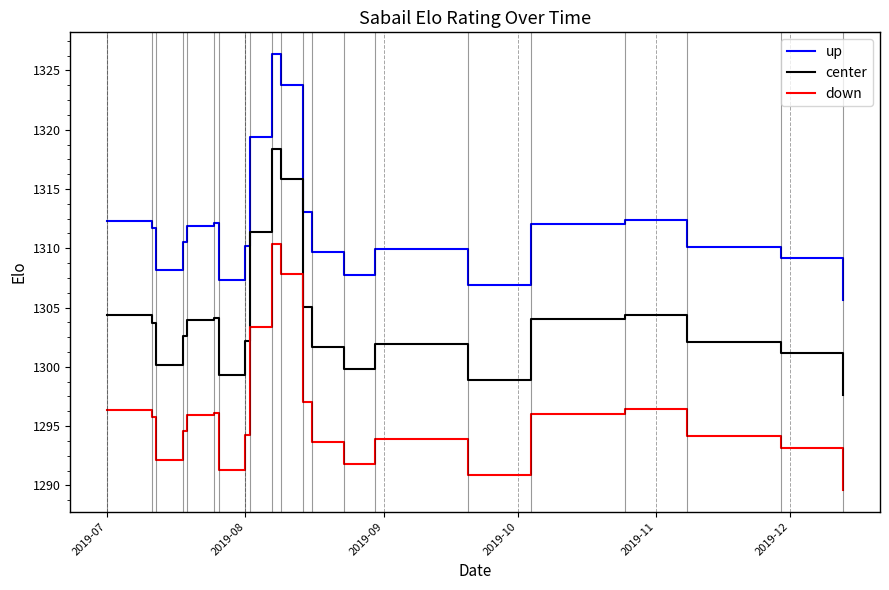

Rank the series by their average value, from lowest to highest.

down, center, up